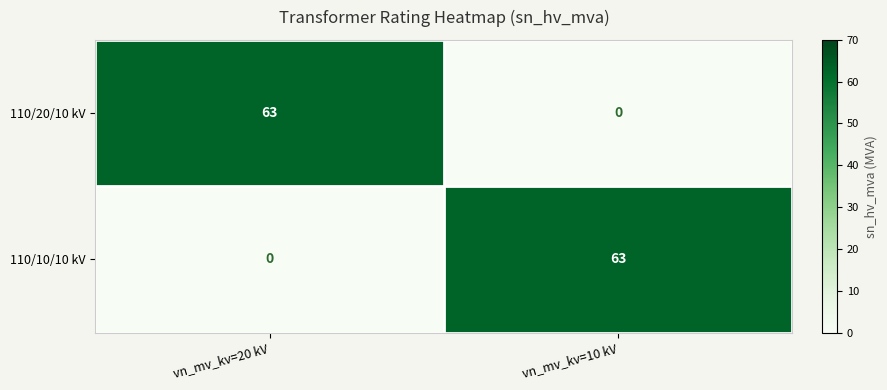

What is the average value of the 110/10/10 kV series?

32